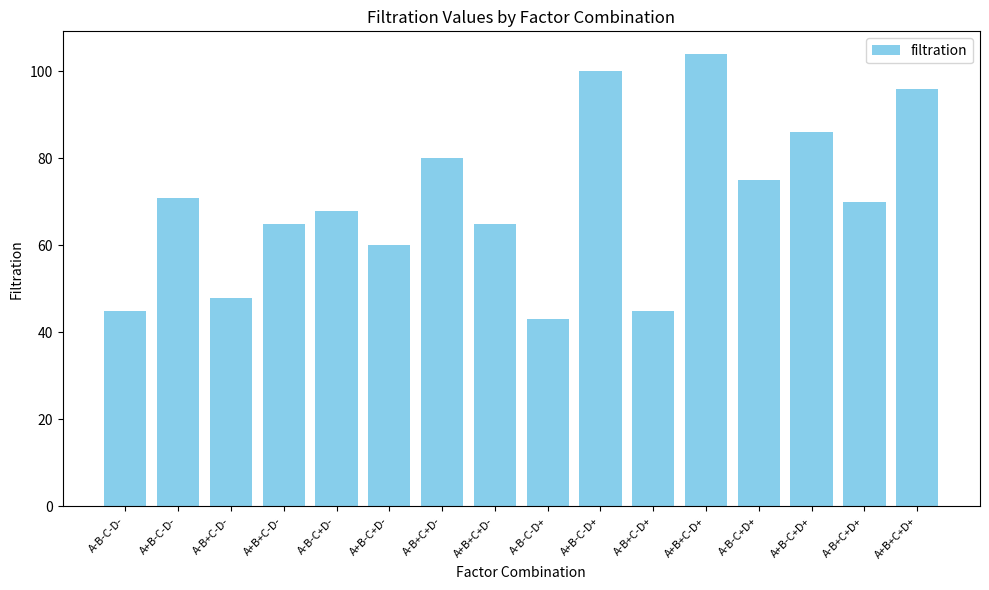

What is the greatest value displayed?

104